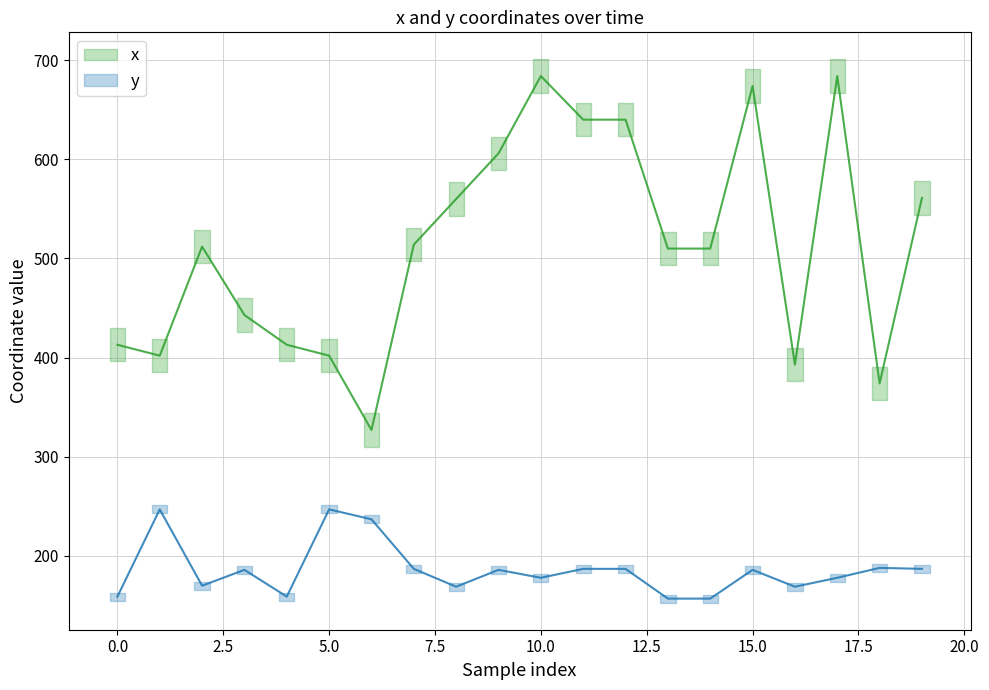

How many interior local peaks does the x series have?

4